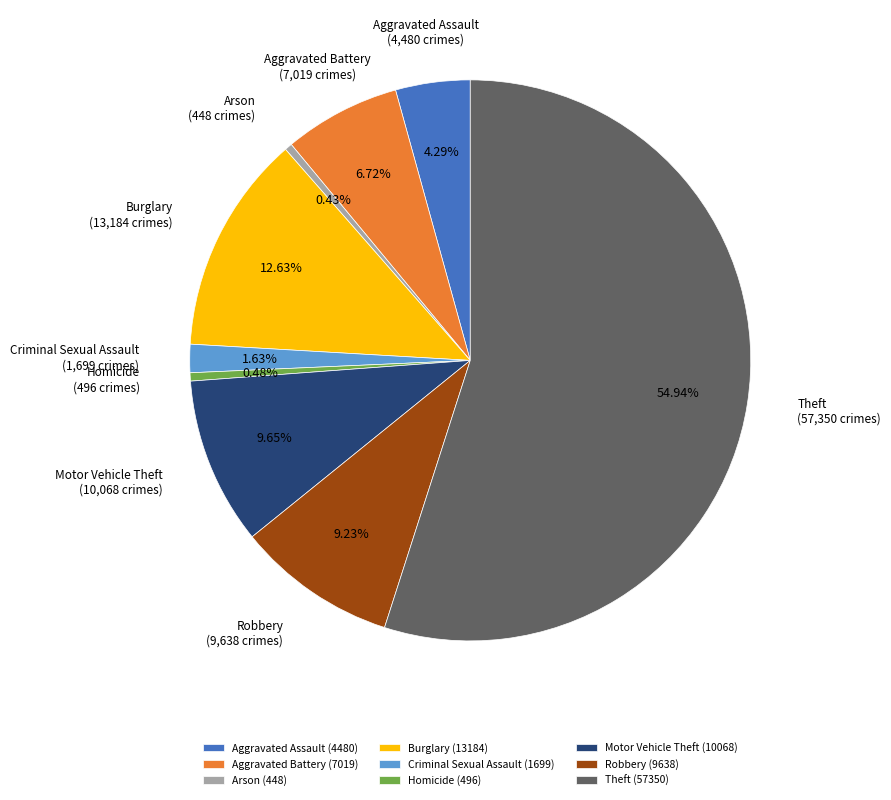

To the nearest percent, what is the difference between the largest and smallest slice percentages?

55%